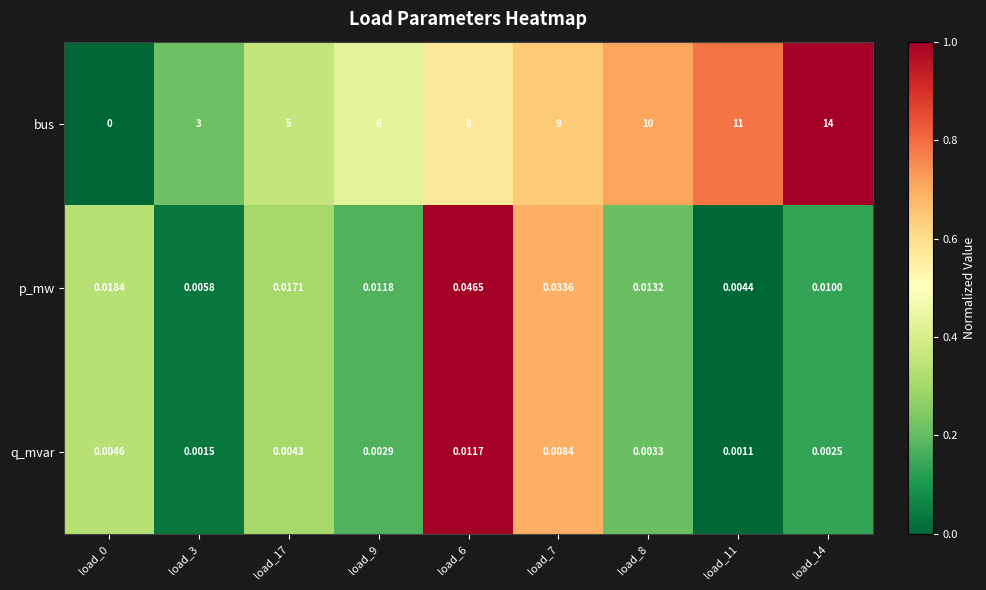

Is the value of bus at load_17 greater than the value of p_mw at load_6?

Yes